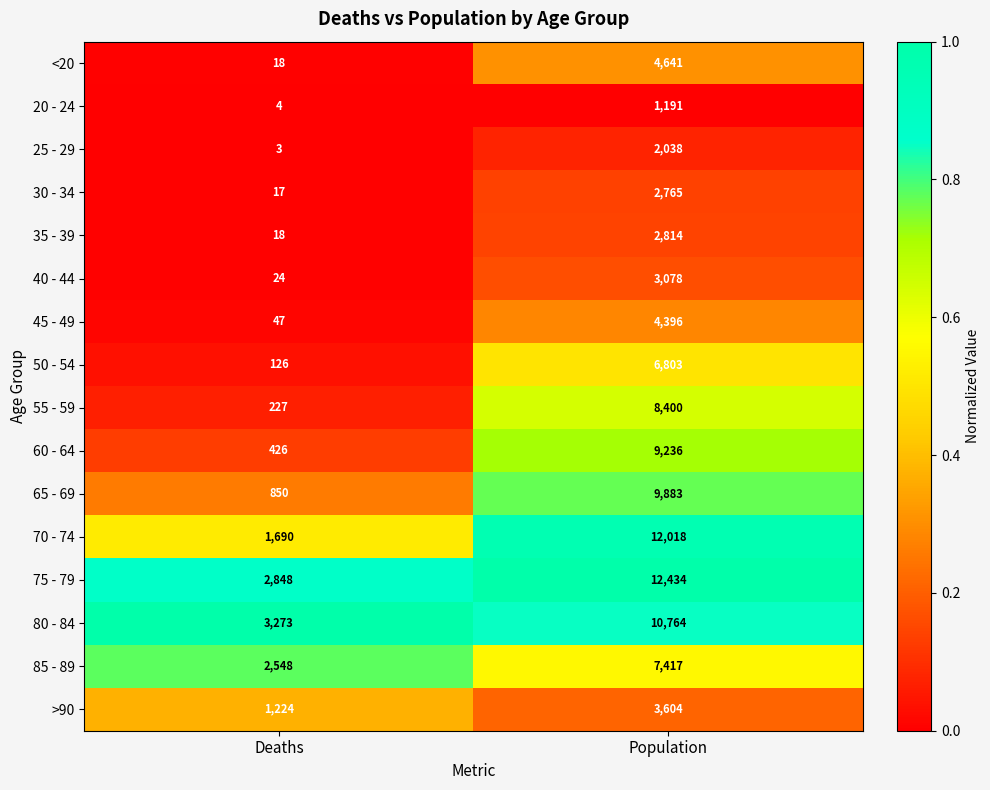

Is it true that <20 equals 4641 at Population?

True